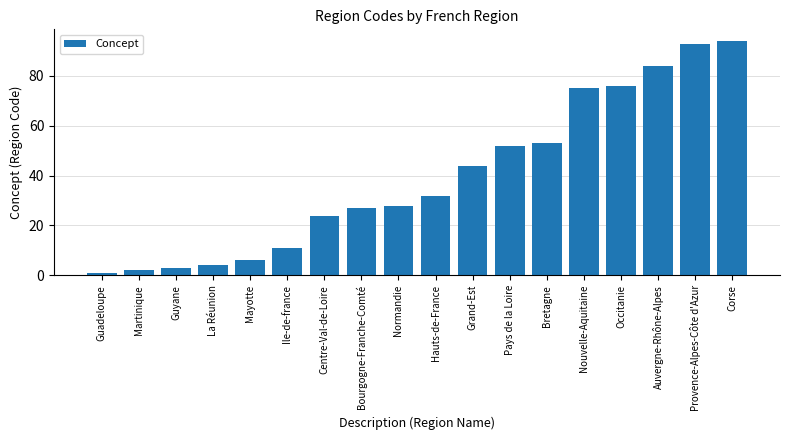

Reading left to right, transcribe all the data shown in this chart.

1	2	3	4	6	11	24	27	28	32	44	52	53	75	76	84	93	94